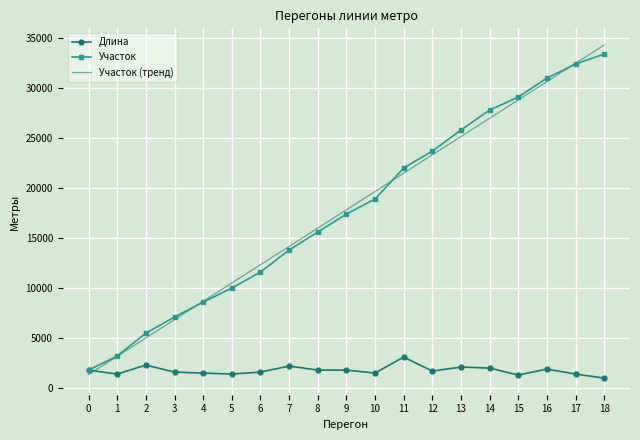

True or false: Участок (тренд) has more than 1 points higher than both neighbors.

False